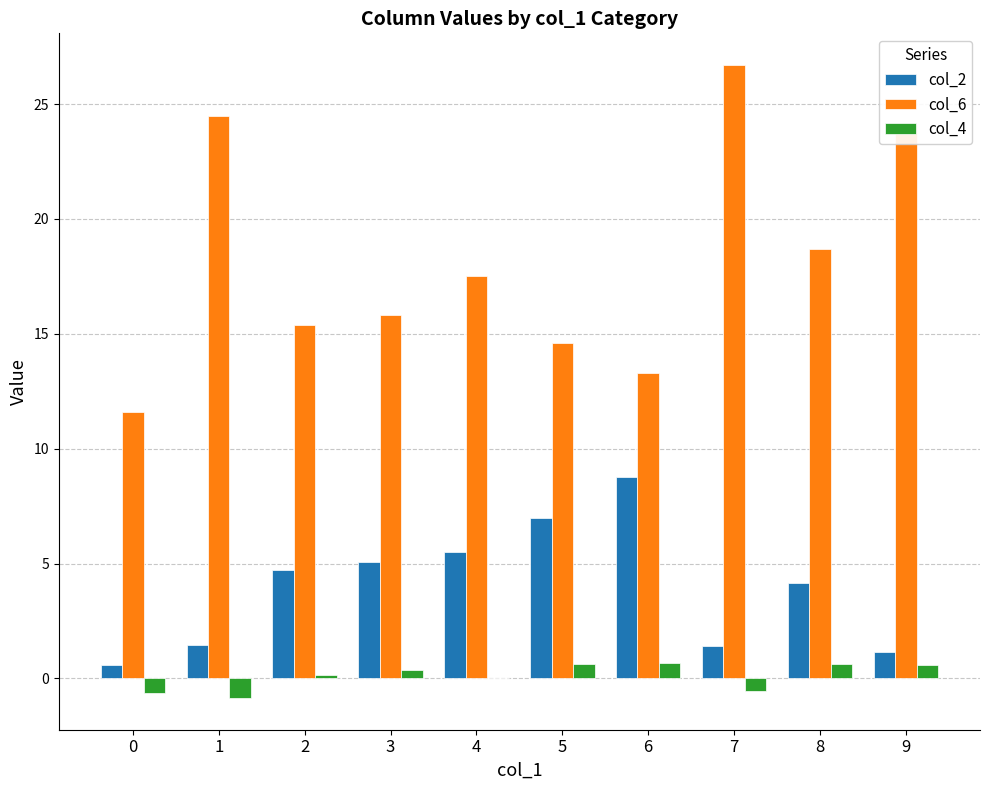

Where does the col_4 series first go above 0?

2